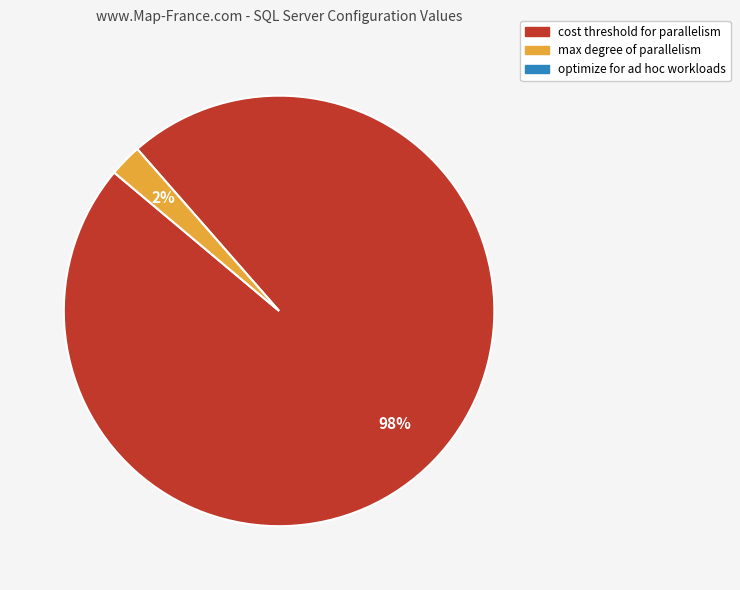

To the nearest percent, what is the average slice percentage?

50%